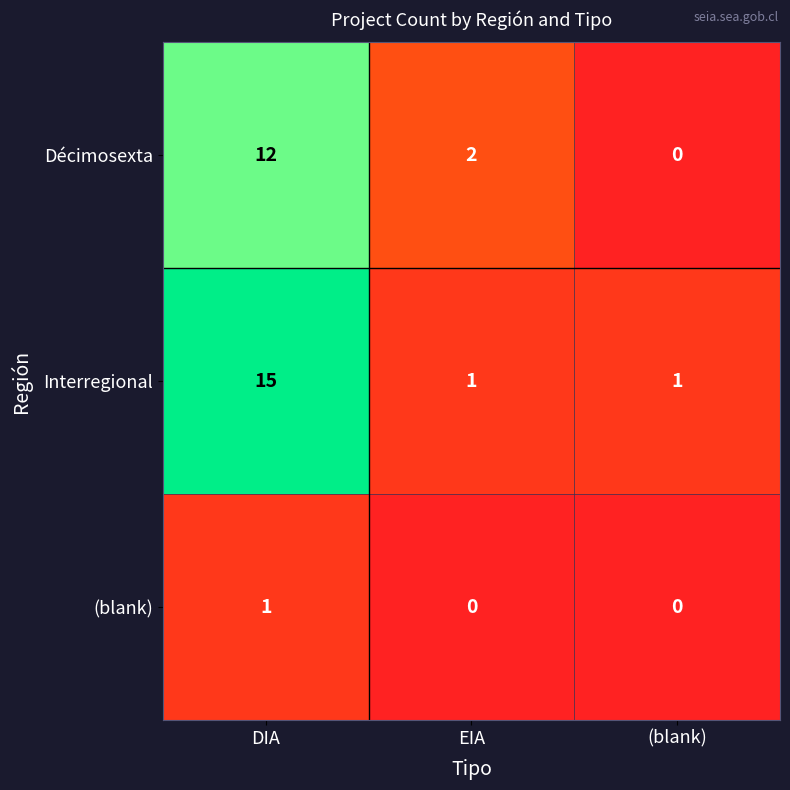

What is the sum of all Décimosexta values?

14